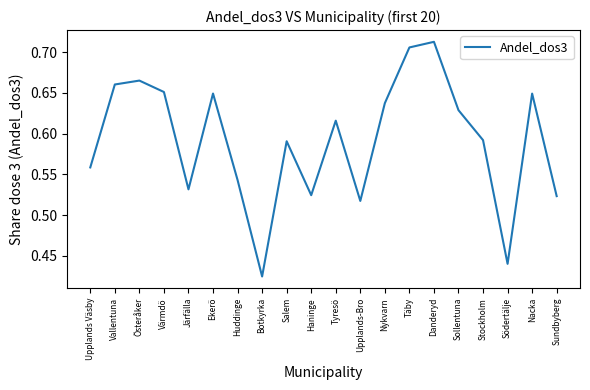

What is the sum of the values at Stockholm and Danderyd?

1.3